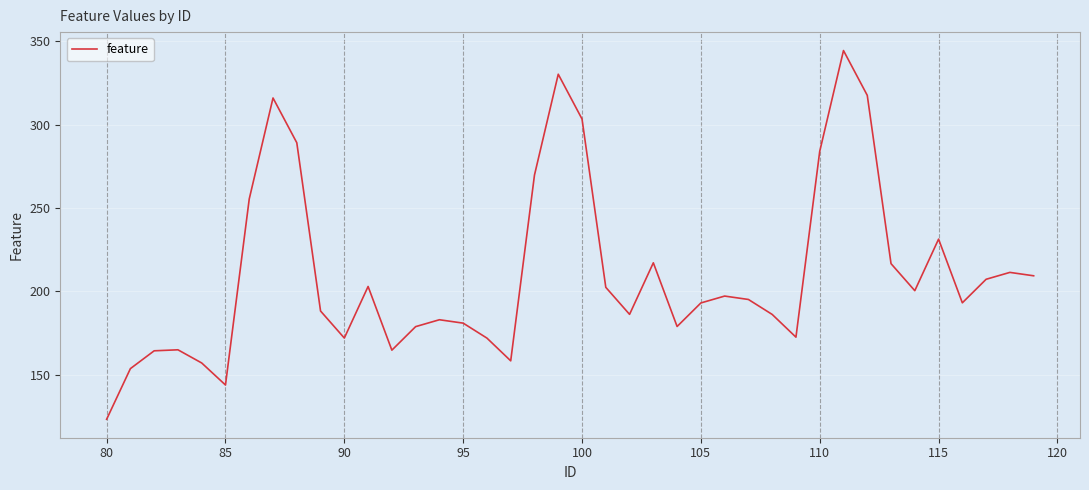

What is the minimum value shown in the chart?

123.3